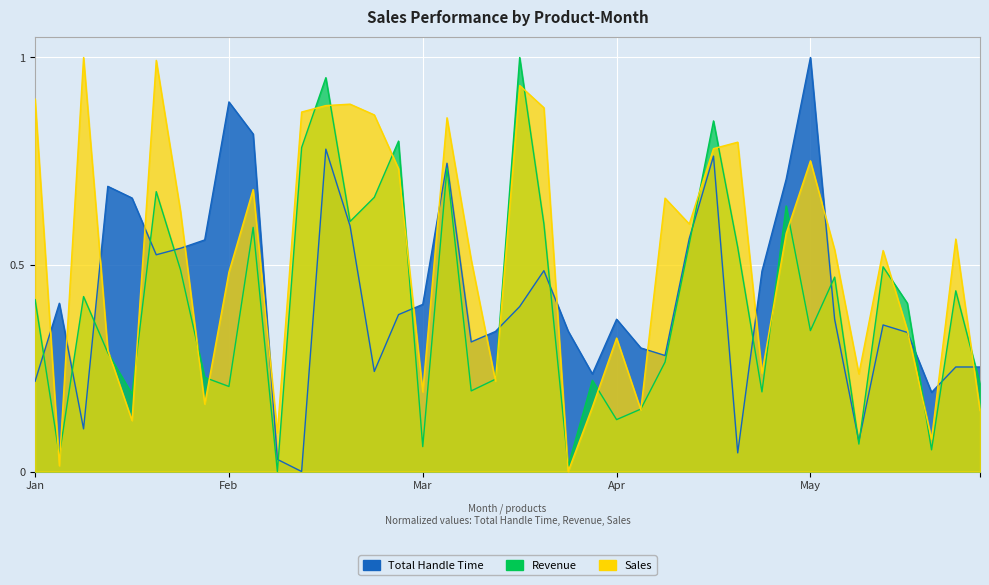

Which series has the widest spread of values?

Total Handle Time